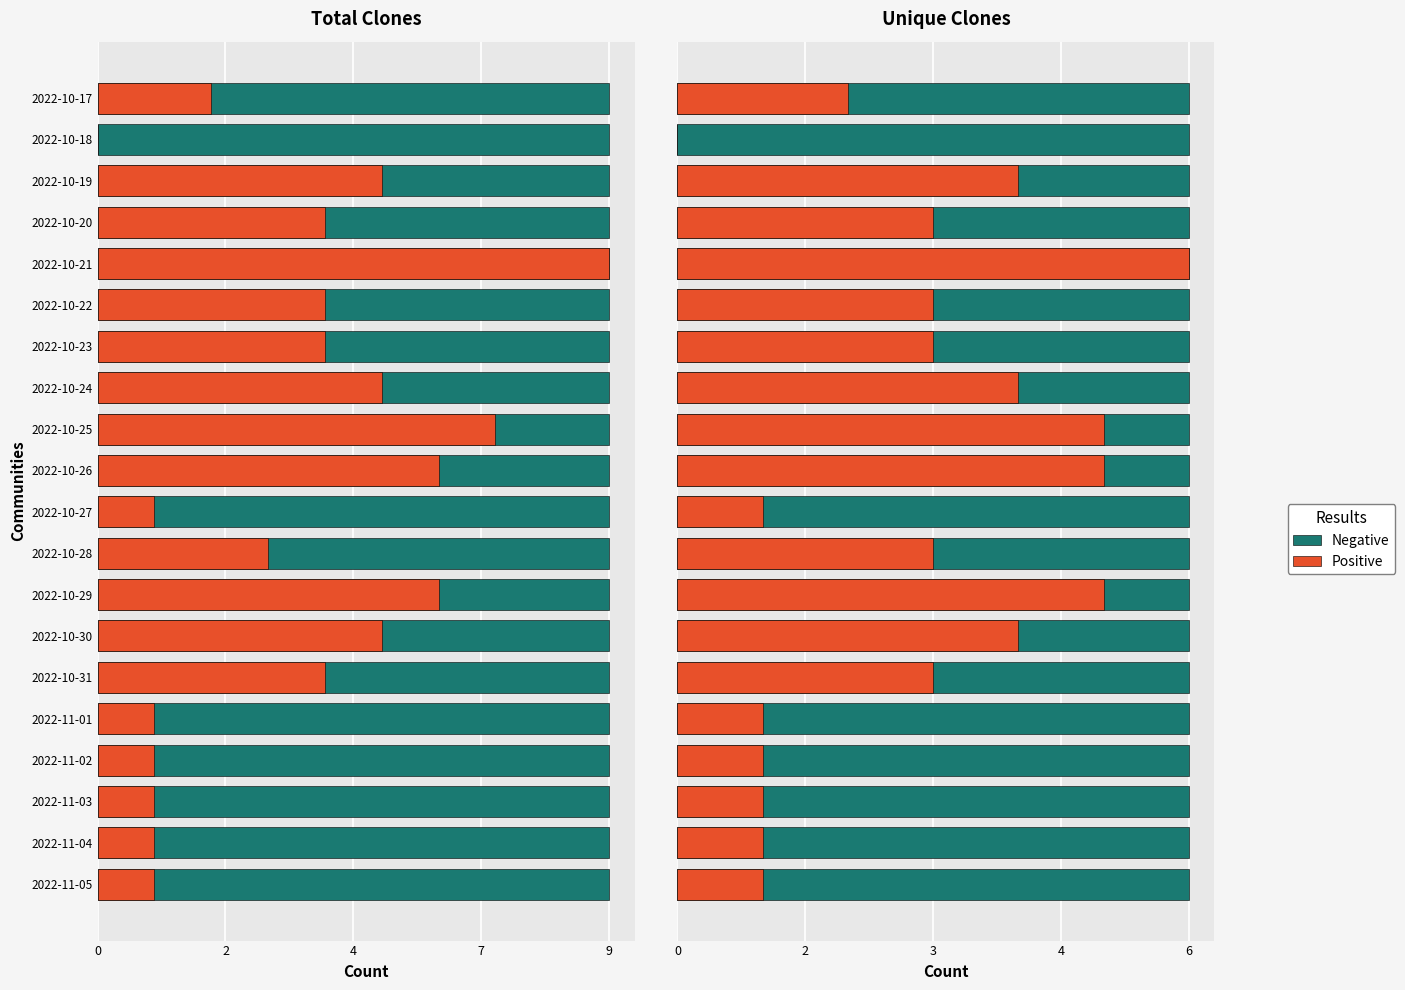

What is the difference between the maximum and second lowest values in the Positive series?

5.0